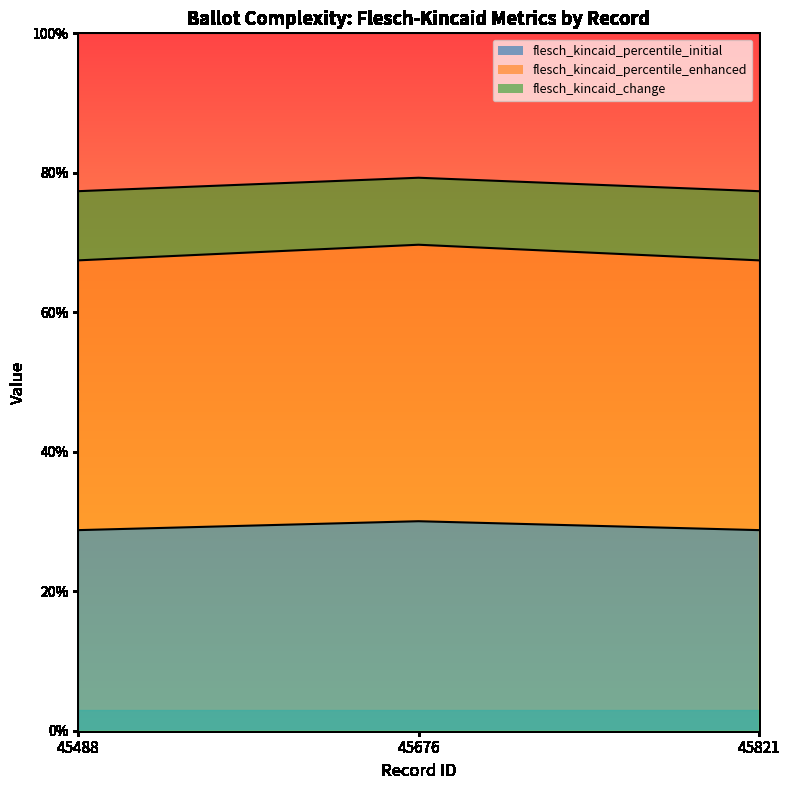

What is the greatest value displayed?

0.8